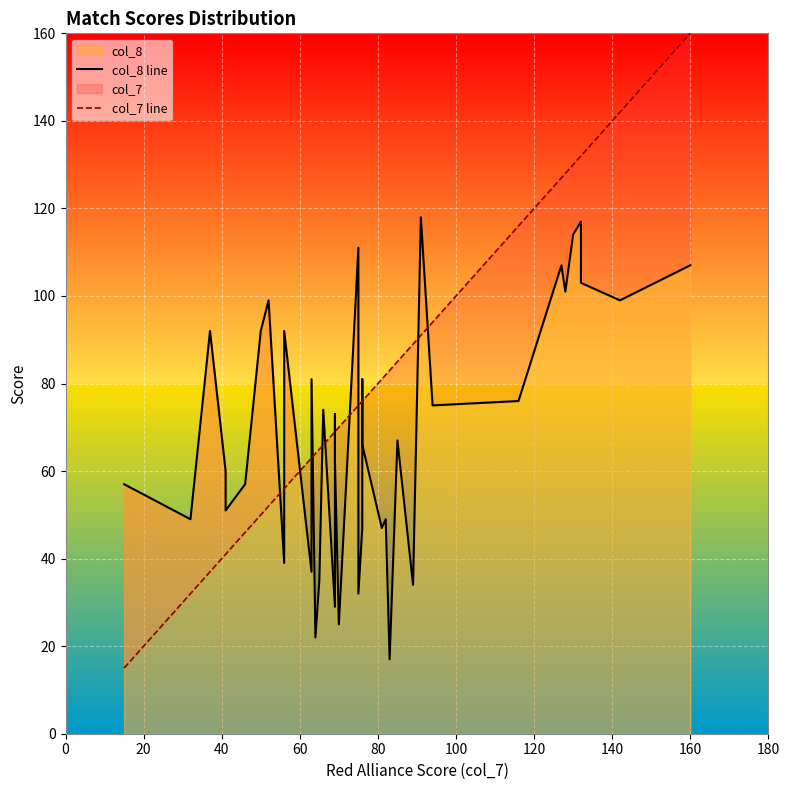

How many data points in col_7 line are above 75?

19